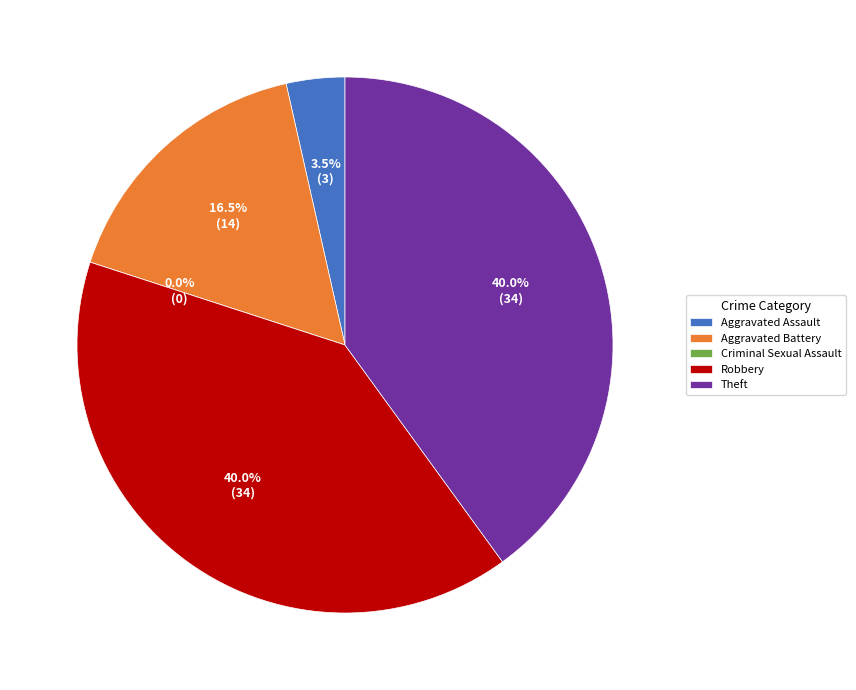

Which category has the smallest portion of the pie?

Criminal Sexual Assault